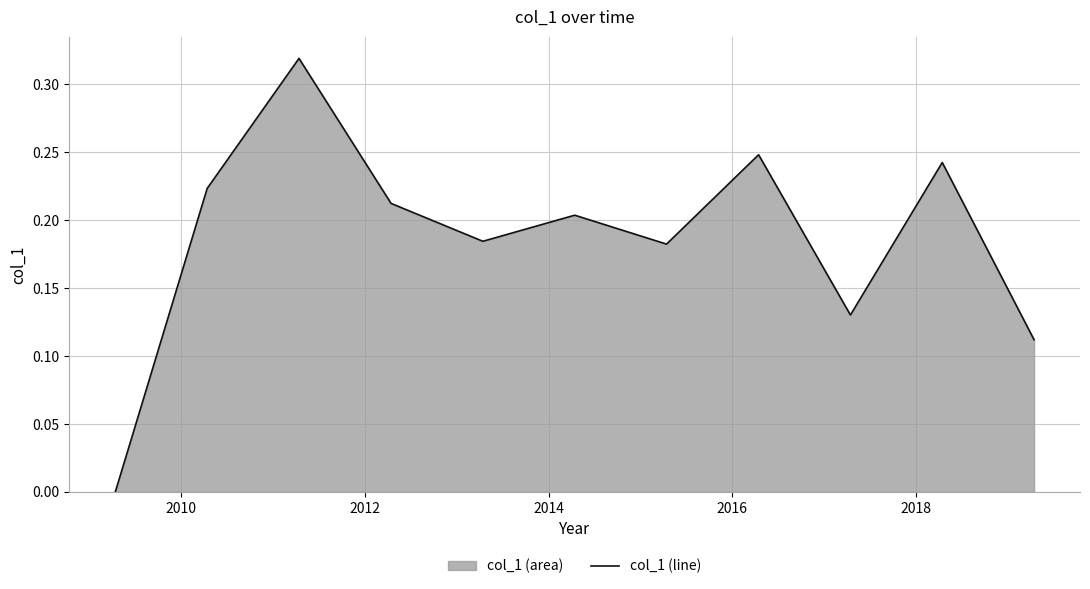

Reading left to right, list all the values displayed in this chart.

0.0	0.2	0.3	0.2	0.2	0.2	0.2	0.2	0.1	0.2	0.1